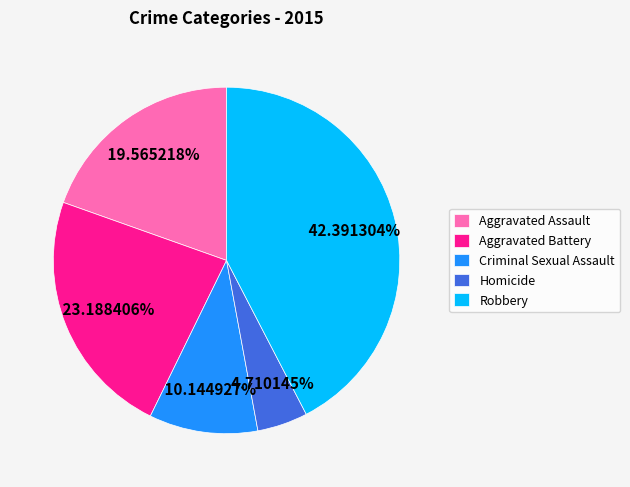

Is it true that Robbery is 54% of the pie?

False